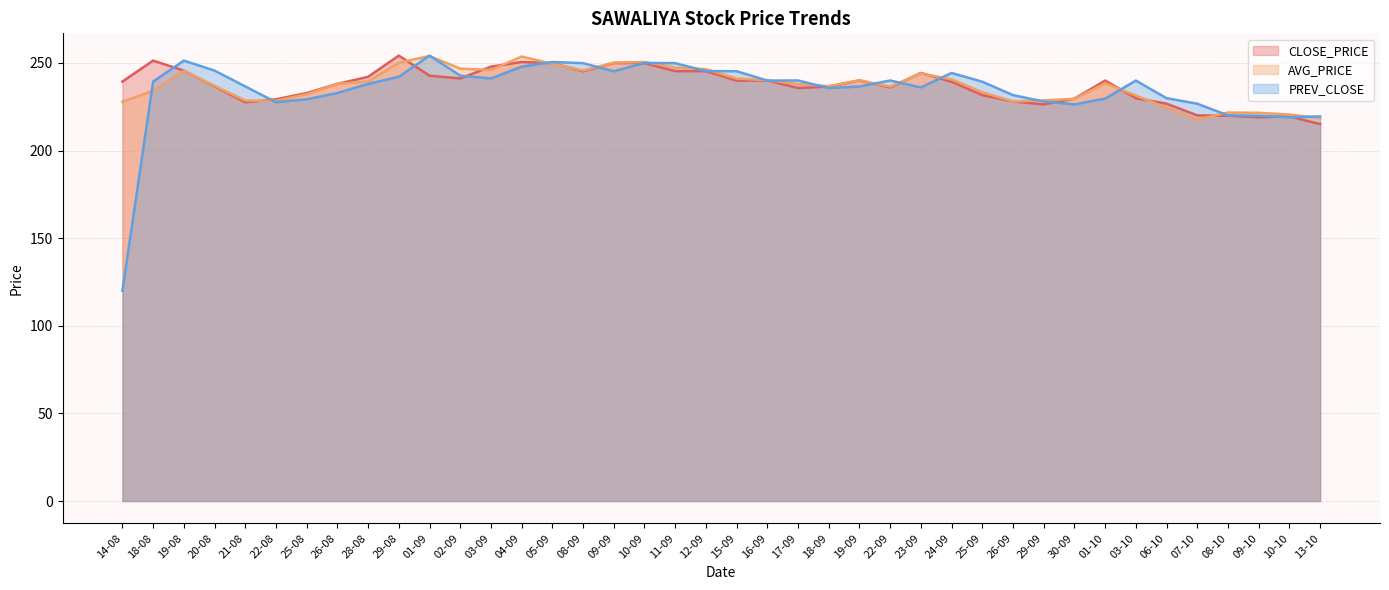

What are all the series names shown in the legend?

CLOSE_PRICE, AVG_PRICE, PREV_CLOSE